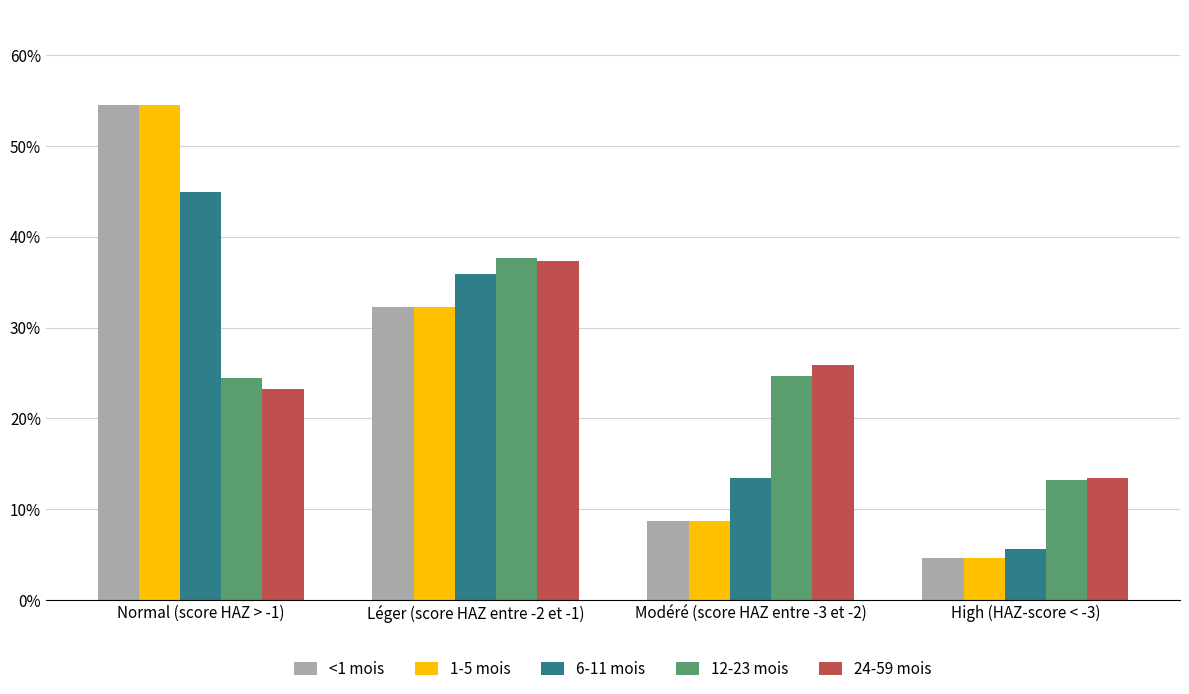

Is the value of 1-5 mois at High (HAZ-score < -3) greater than the value of <1 mois at Normal (score HAZ > -1)?

No